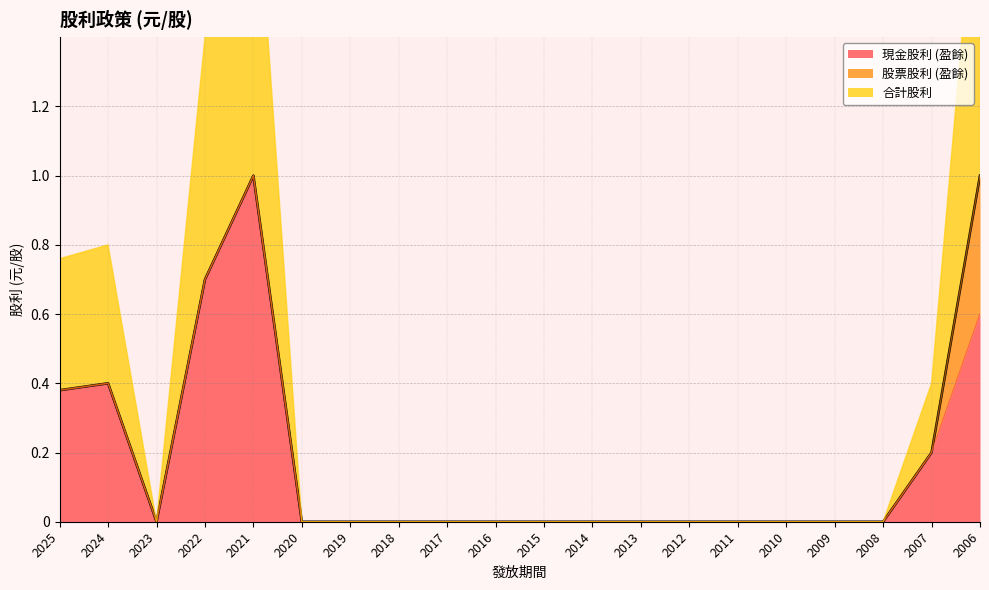

Which has a higher value, 2017 or 2020?

2017